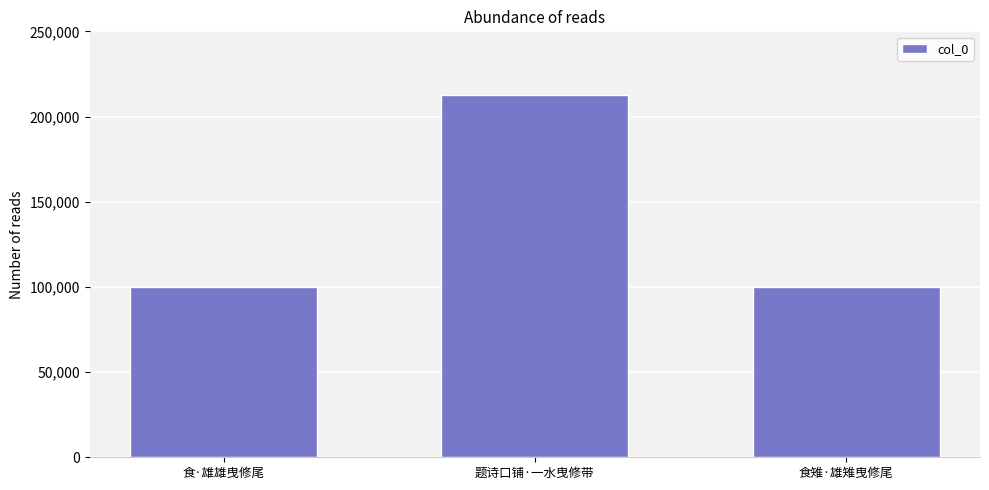

What is the difference between the values at 食·雄雄曳修尾 and 题诗口铺·一水曳修带?

112598